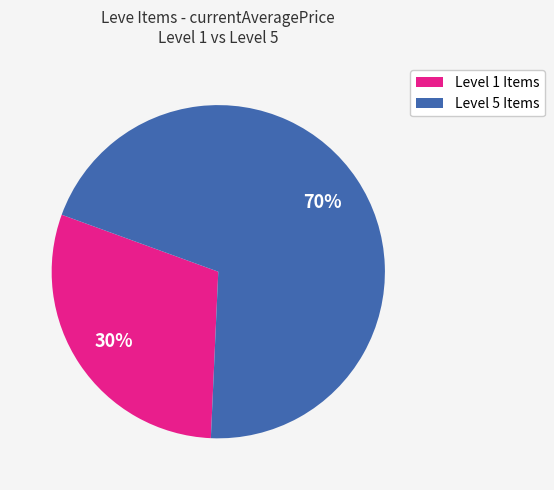

Is there any slice that represents more than half of the pie?

Yes